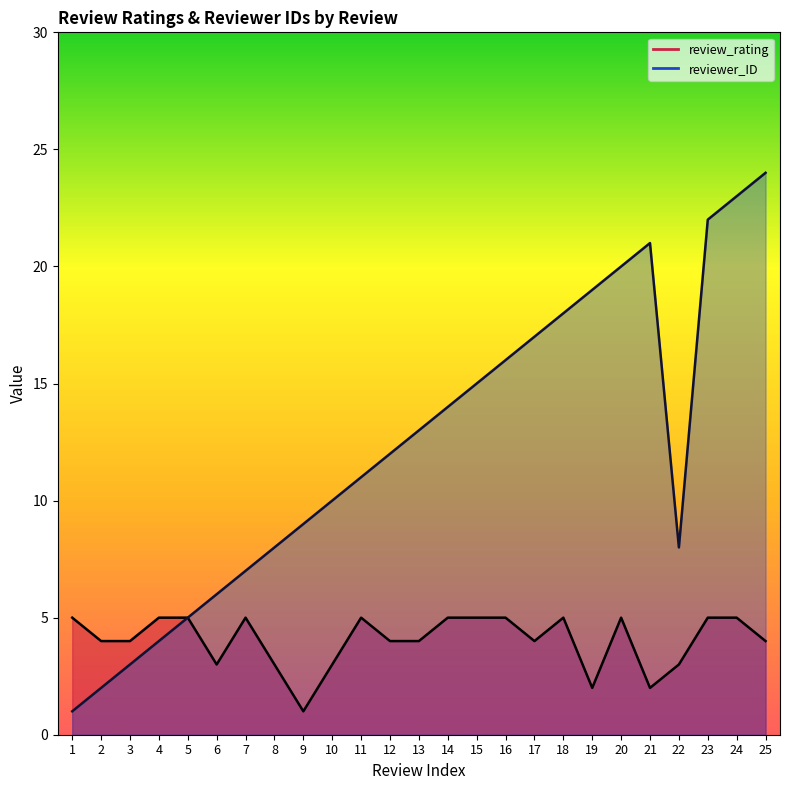

What is the value of the reviewer_ID point at the 8th from the left?

8